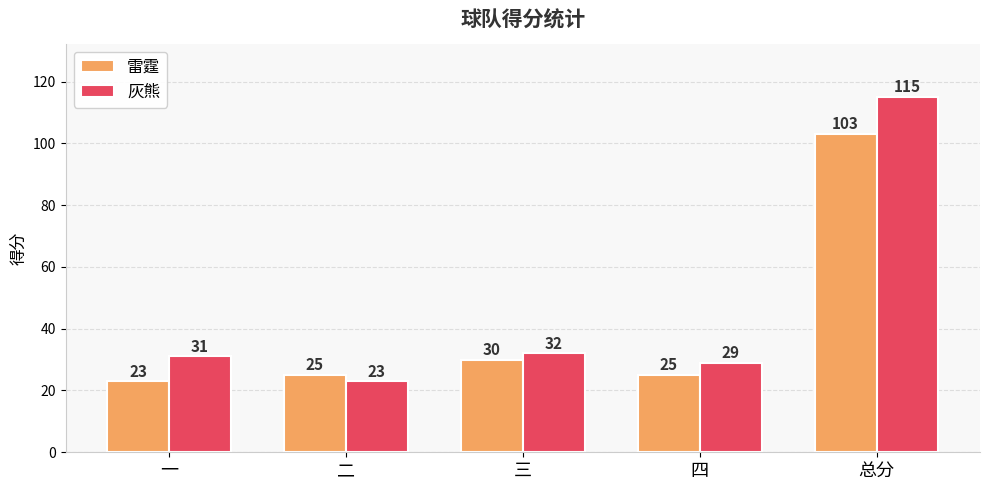

Read the 灰熊 value at 总分, to the nearest 10.

120